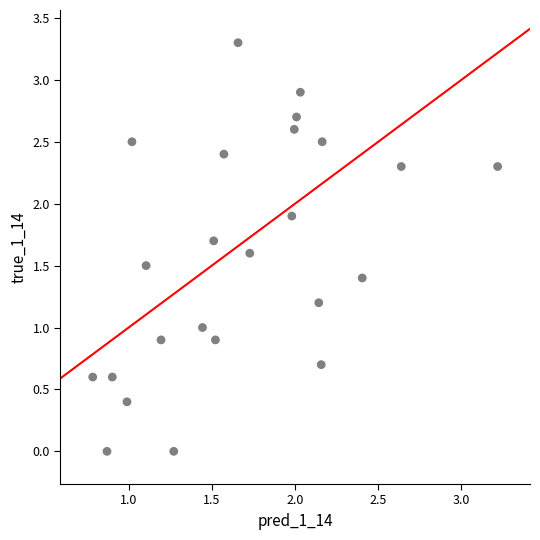

What is the range of Y values (max minus min)?

3.3